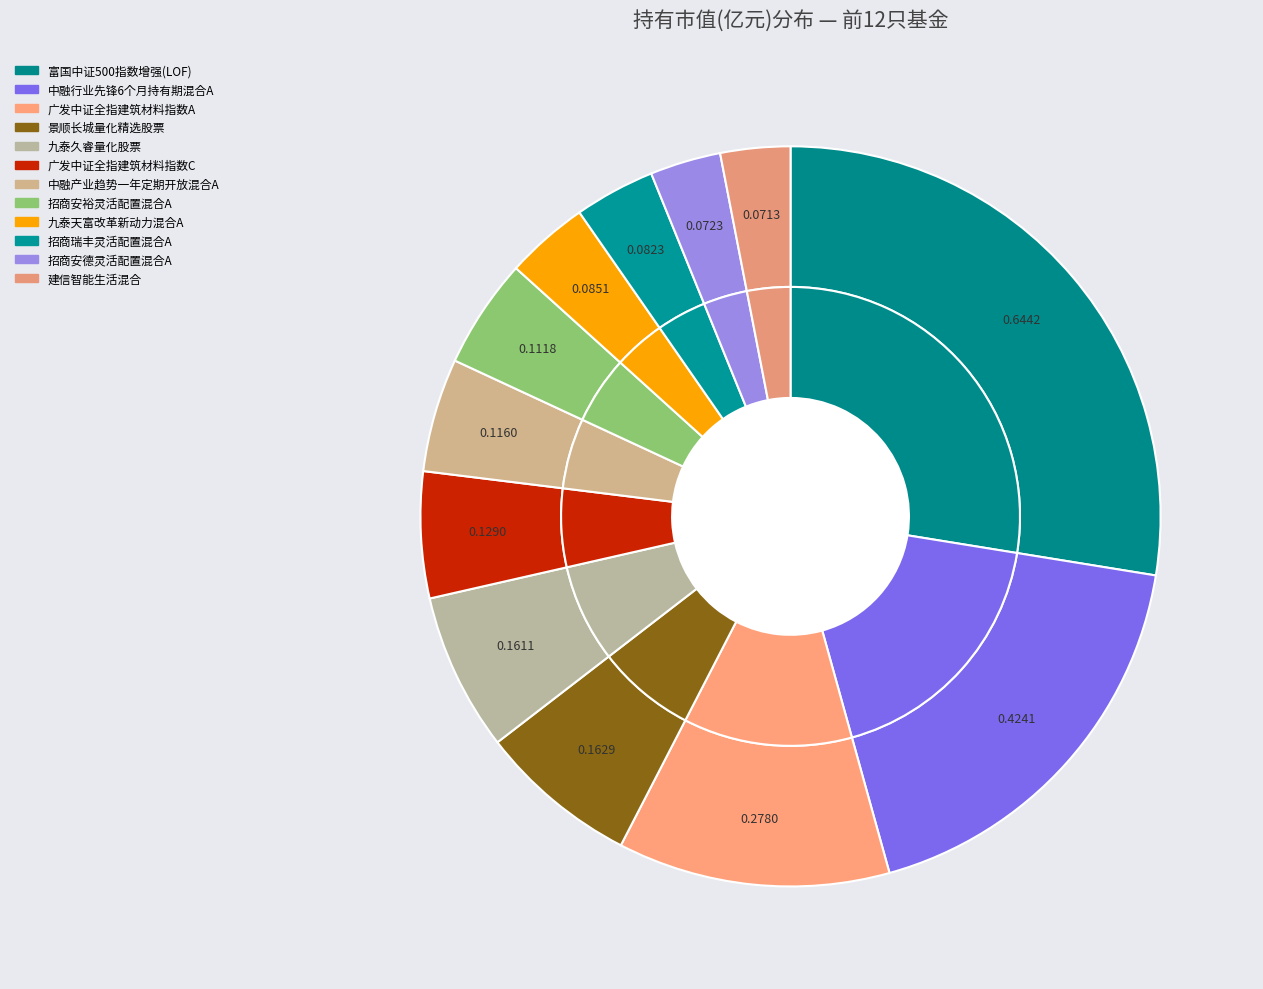

How many segments does this pie chart have?

12